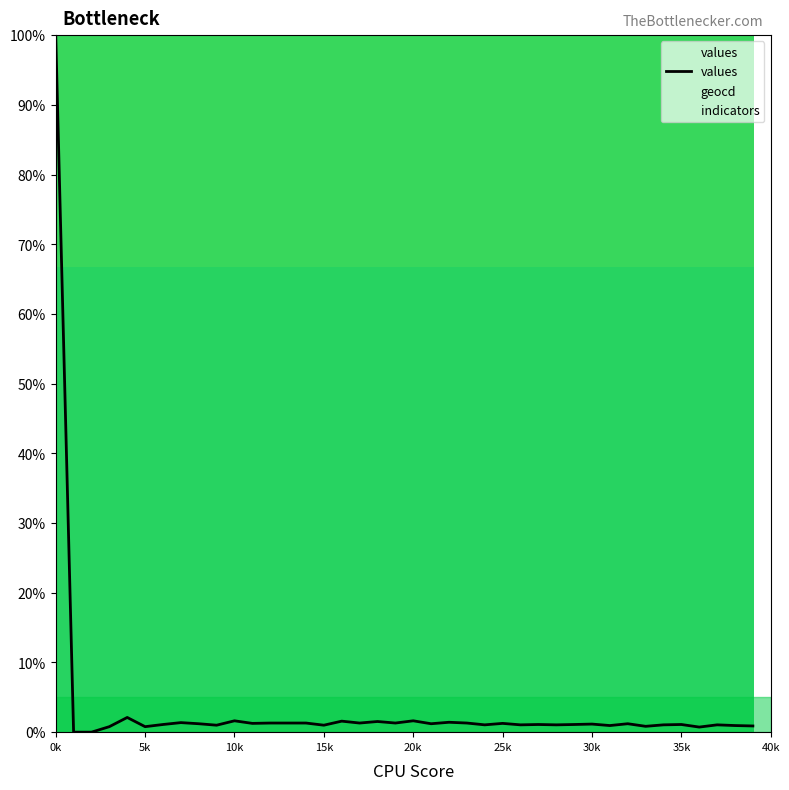

What is the minimum value for indicators?

100.0